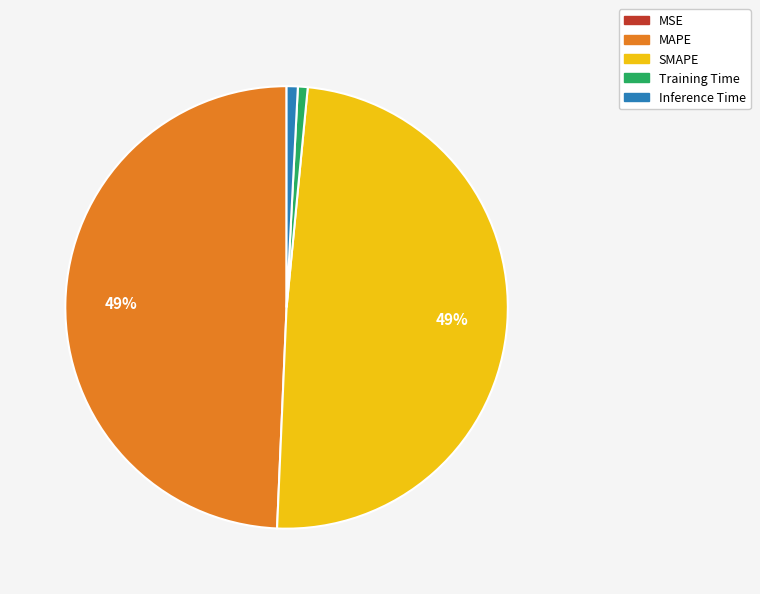

Does SMAPE represent more than half of the total?

No